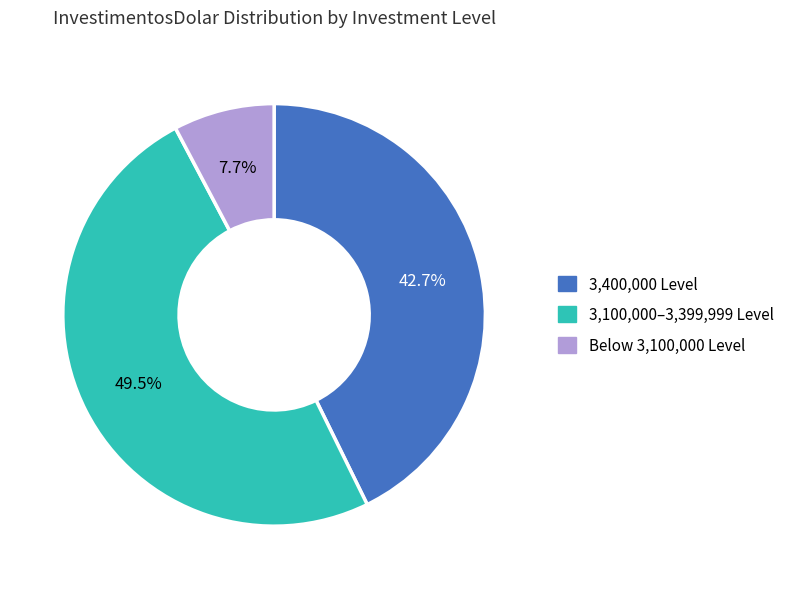

Is there a majority slice in this chart?

No